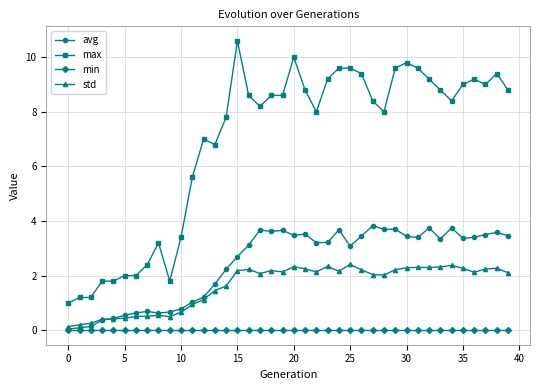

True or false: max and min intersect in this chart.

False